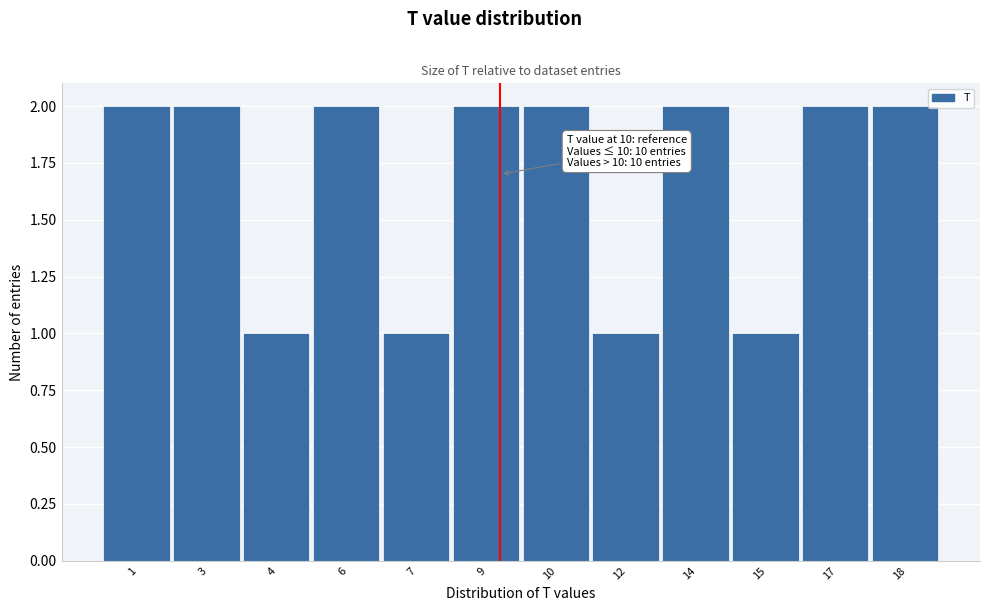

Reading right to left, transcribe all the data shown in this chart.

2	2	1	2	1	2	2	1	2	1	2	2